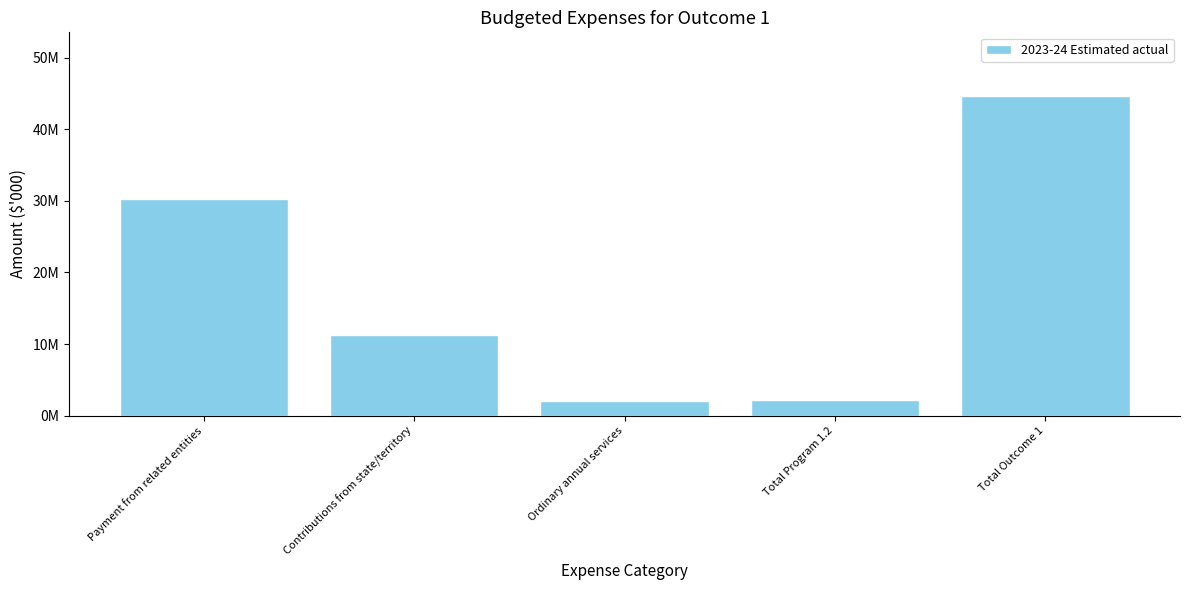

Which label corresponds to the largest value in the chart?

Total Outcome 1